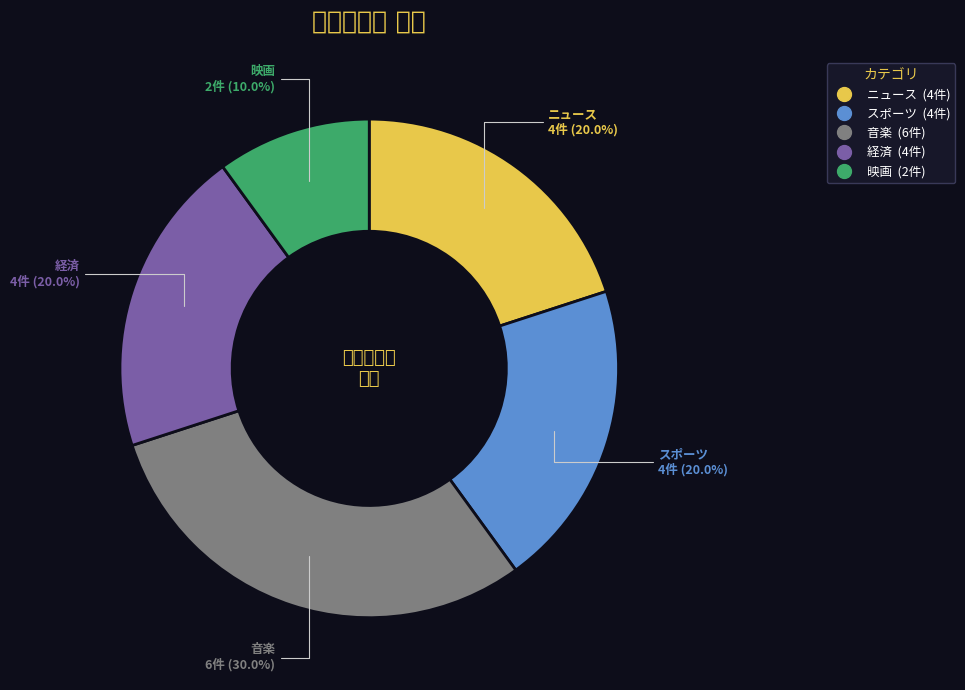

Which slice is the smallest?

映画